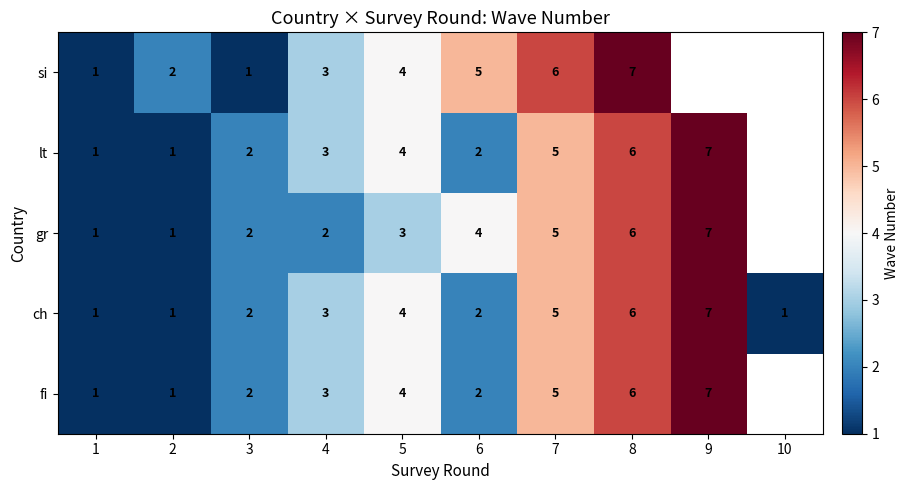

How many distinct data groups are displayed?

5